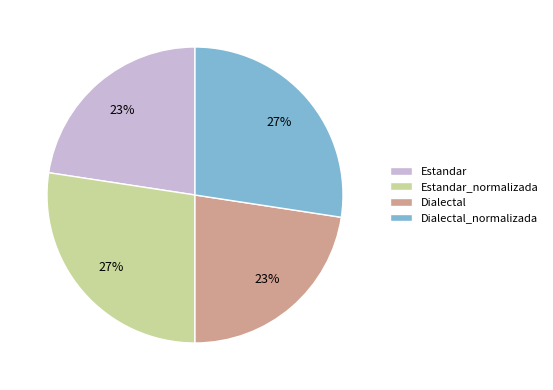

What is the ratio of the value at Estandar to the value at Dialectal?

1.0